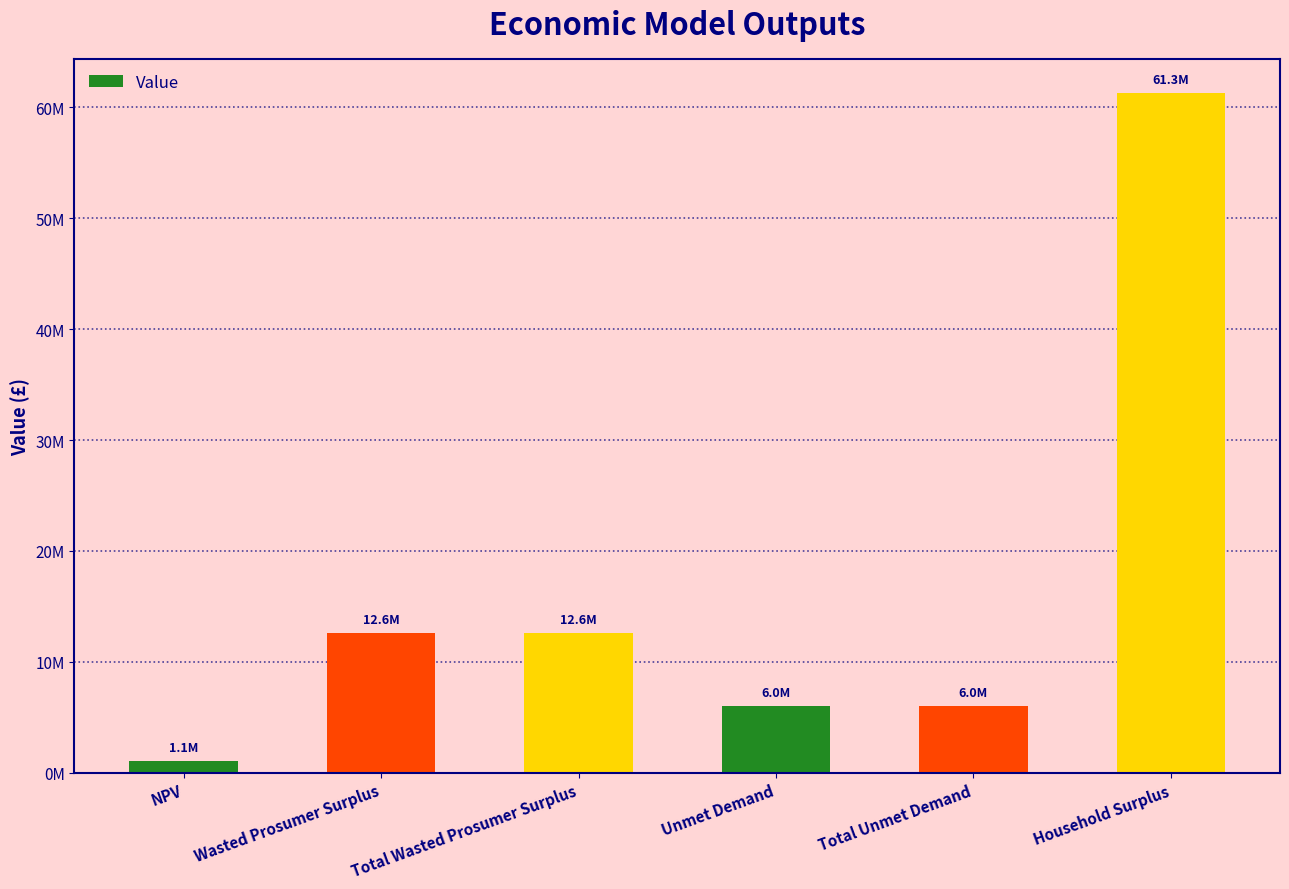

What is the value of the 3rd bar from the left?

12642487.1